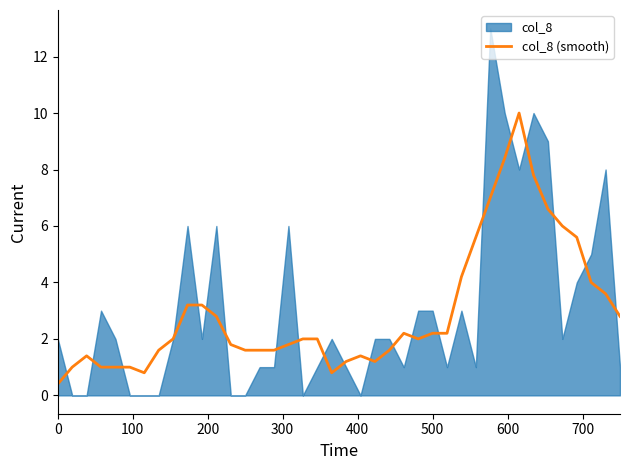

What is the highest value of the col_8 (smooth) series?

10.0